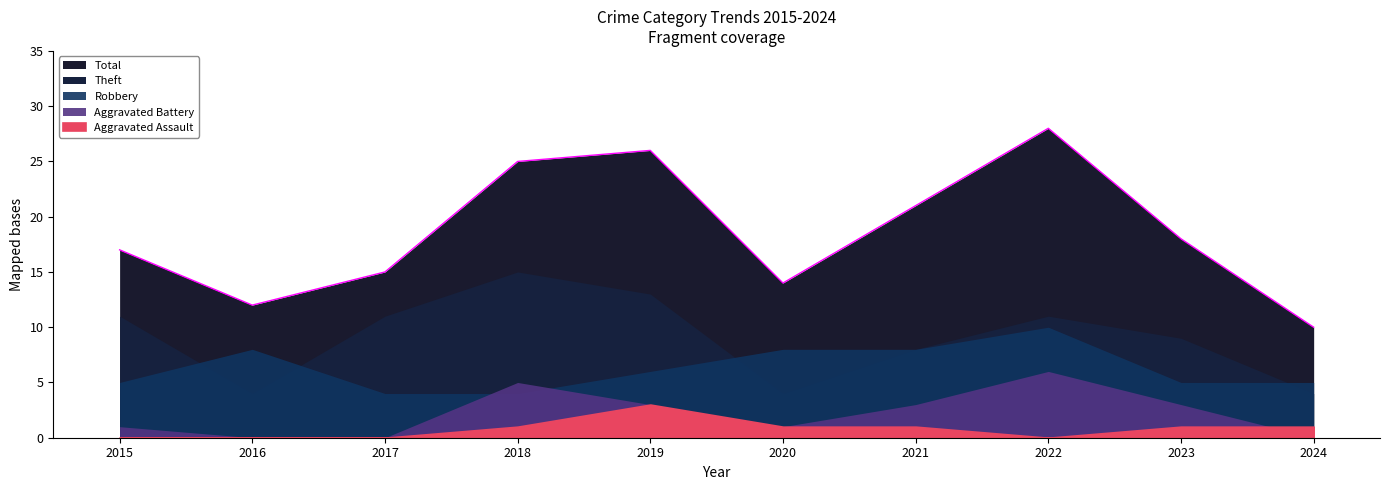

Reading left to right, what are all the values shown in this chart?

Robbery: 5	8	4	4	6	8	8	10	5	5
Theft: 11	4	11	15	13	4	8	11	9	4
Aggravated Battery: 1	0	0	5	3	1	3	6	3	0
Aggravated Assault: 0	0	0	1	3	1	1	0	1	1
Total: 17	12	15	25	26	14	21	28	18	10